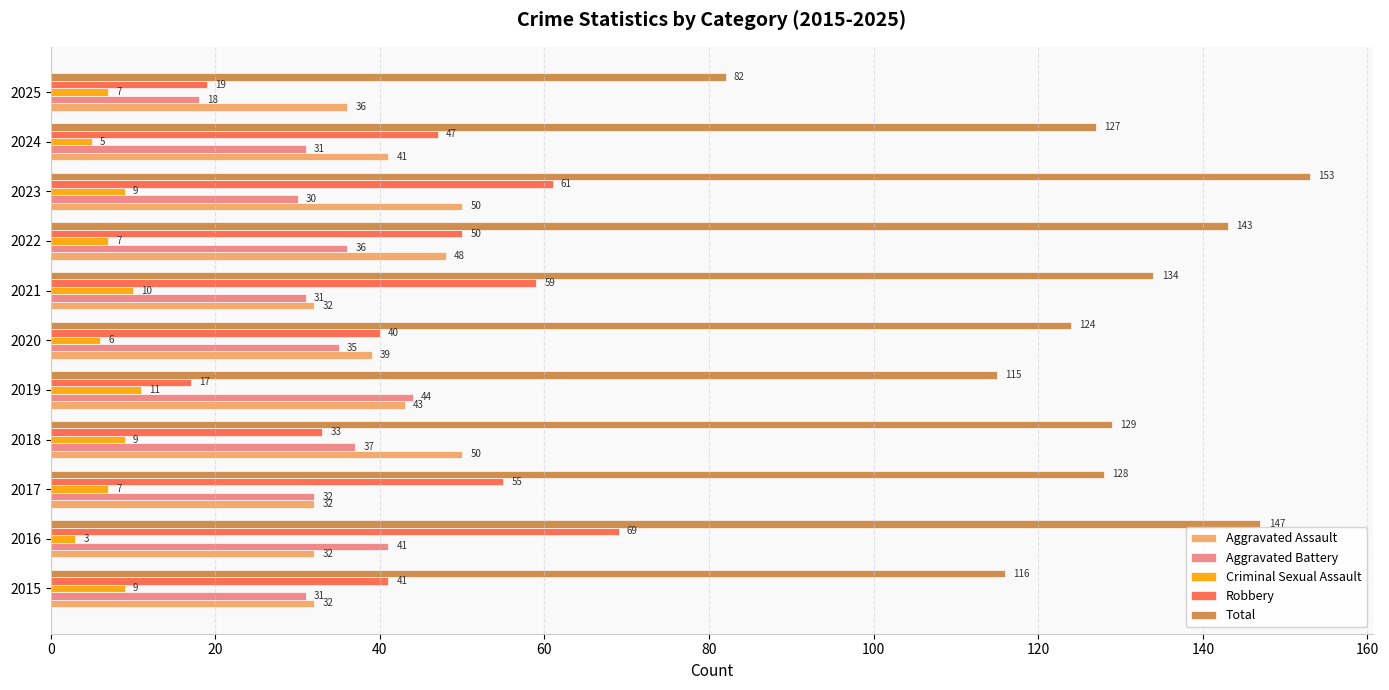

How many data points does each series have?

11